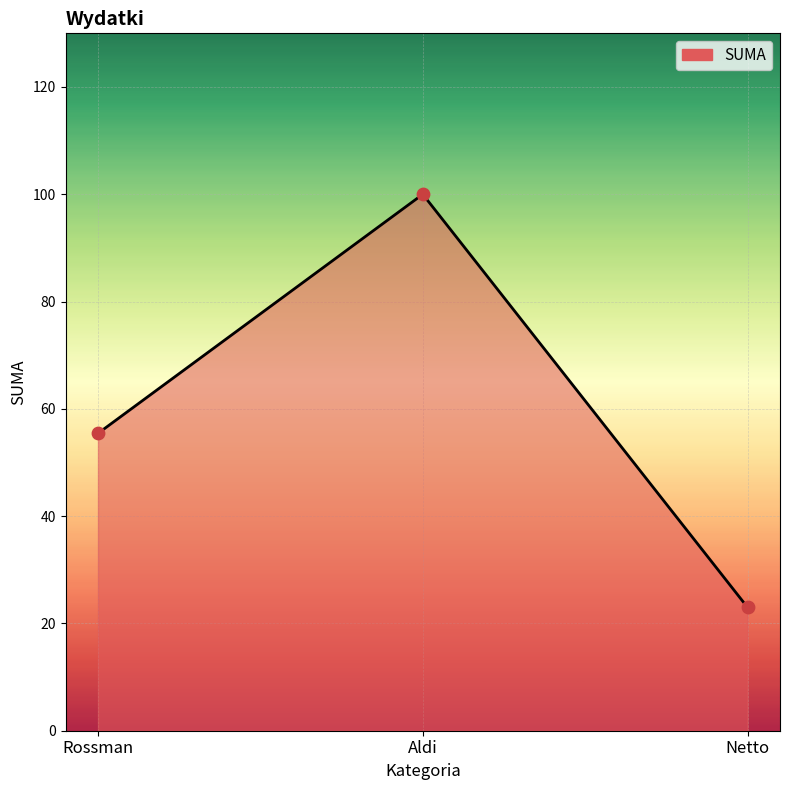

Approximately how many times larger is the value at Netto compared to Rossman?

0.4